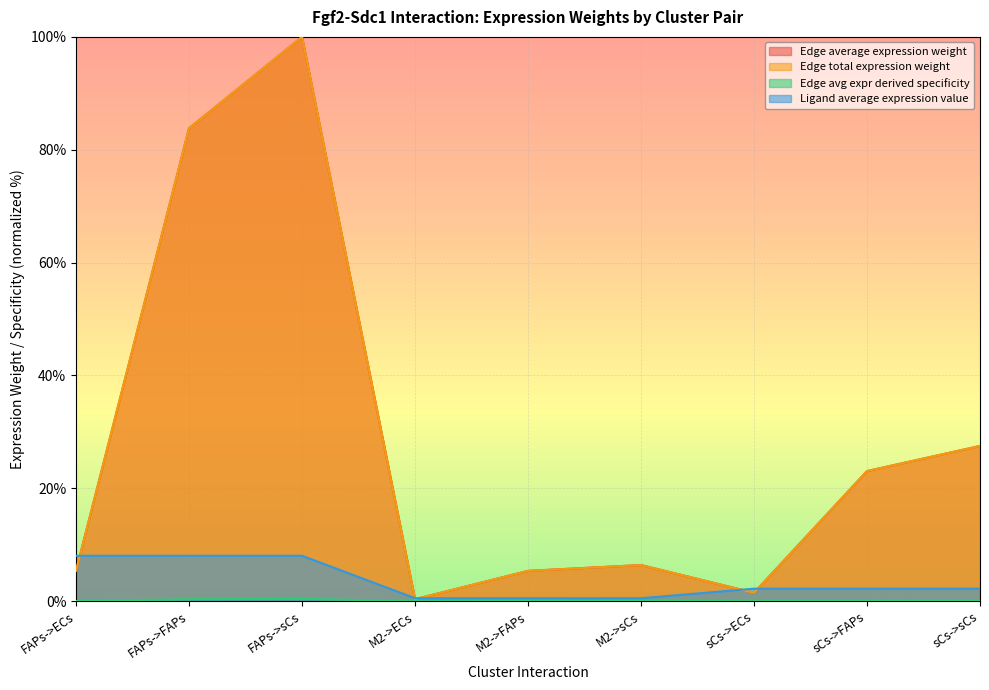

At how many categories does at least one series exceed 69?

2